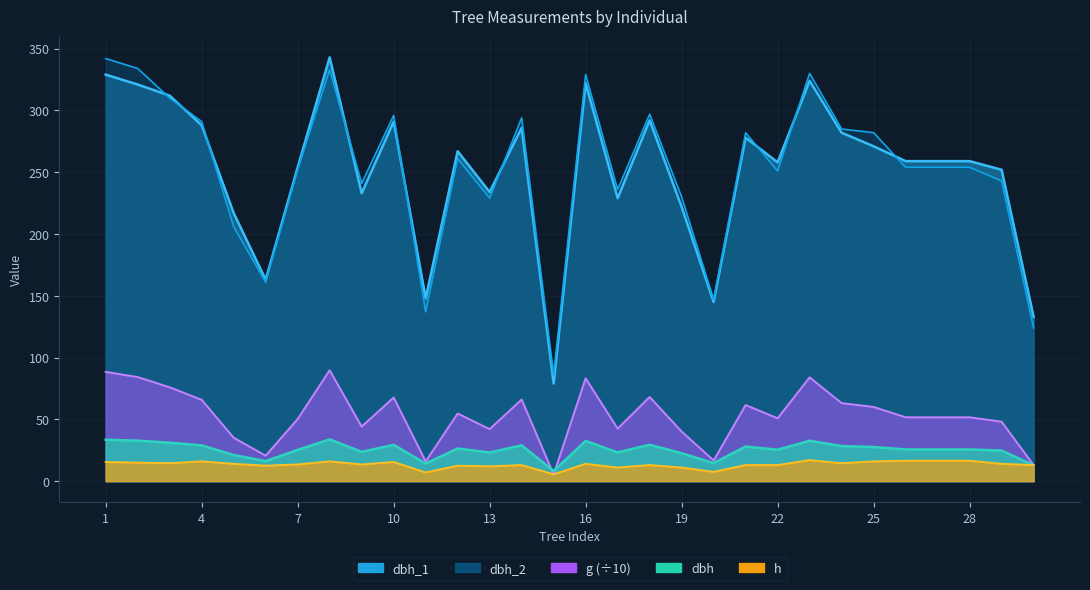

What are all the series names shown in the legend?

dbh, h, g, dbh_1, dbh_2